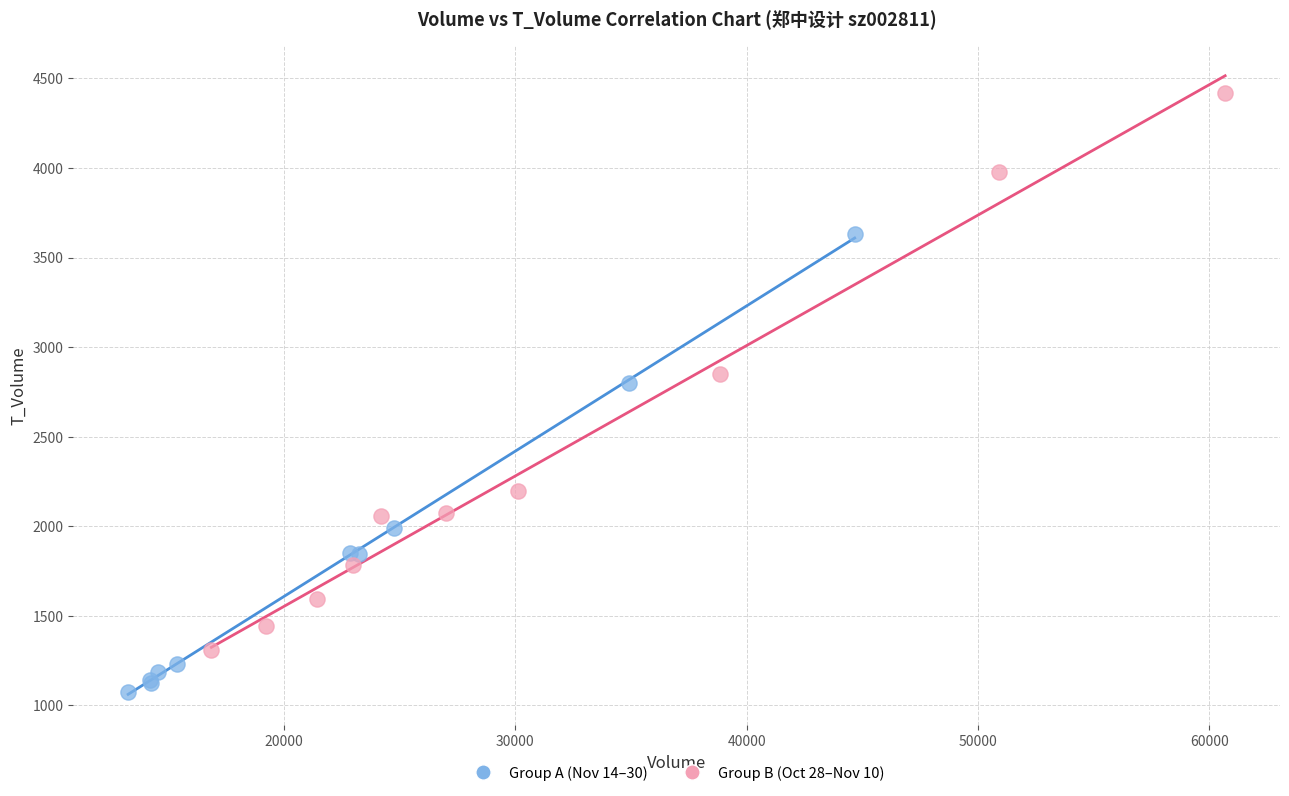

Which series reaches the maximum Y coordinate?

Group B (Oct 28–Nov 10)